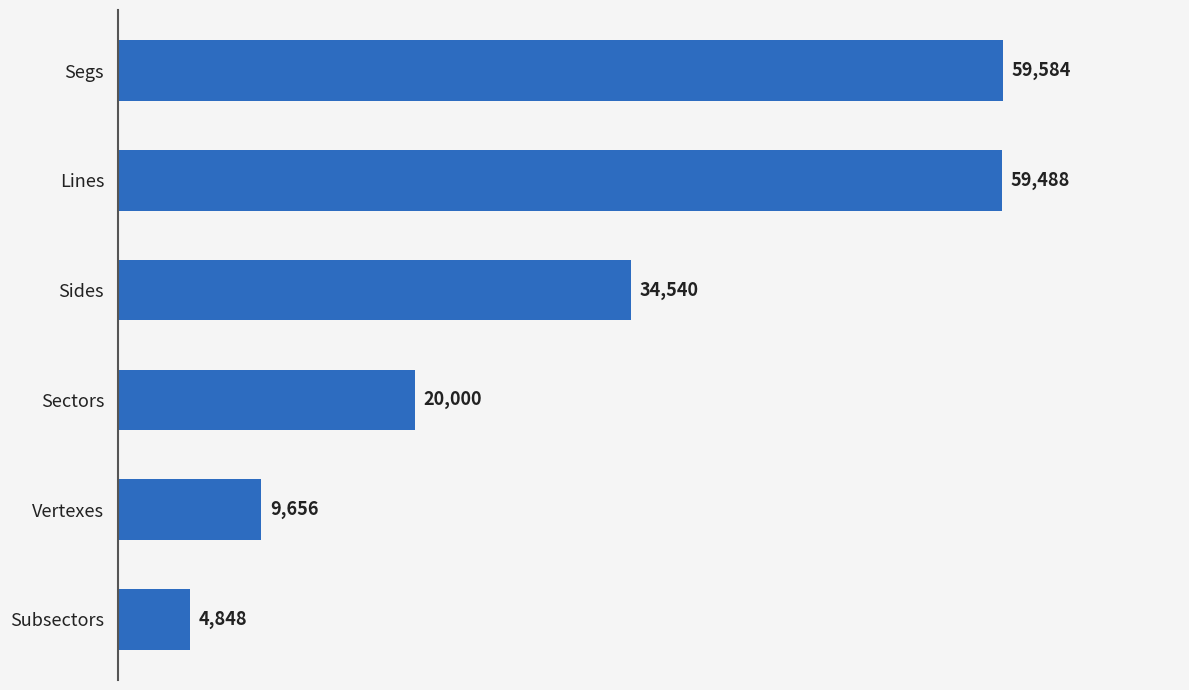

List the labels in order of value, largest first.

Segs, Lines, Sides, Sectors, Vertexes, Subsectors